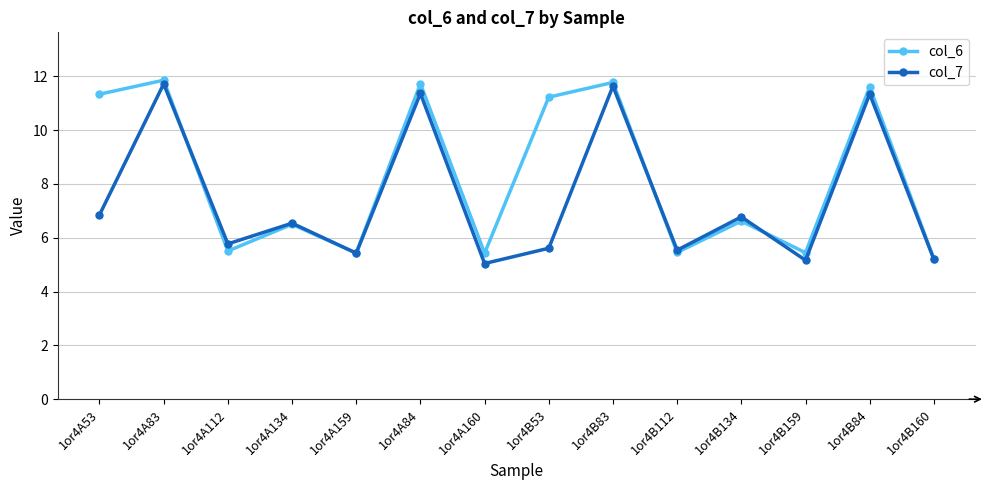

At 1or4A53, list the series in order from smallest to largest.

col_7, col_6